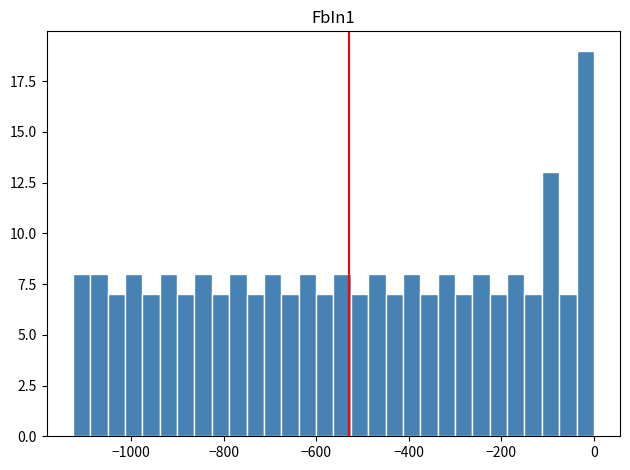

Read against the x-axis, roughly where is the centre of the tallest bar?

-20